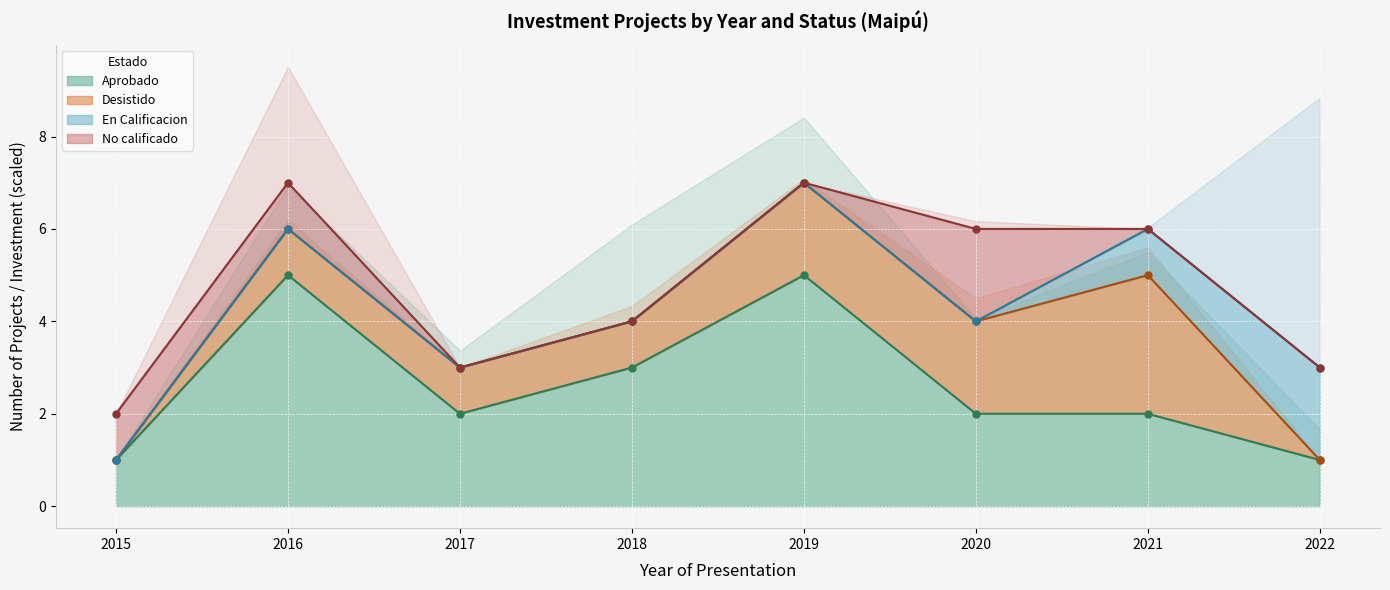

Reading left to right, list all the values displayed in this chart.

Aprobado (line): 2015=1	2016=5	2017=2	2018=3	2019=5	2020=2	2021=2	2022=1
Desistido (line): 2015=1	2016=6	2017=3	2018=4	2019=7	2020=4	2021=5	2022=1
En Calificacion (line): 2015=1	2016=6	2017=3	2018=4	2019=7	2020=4	2021=6	2022=3
No calificado (line): 2015=2	2016=7	2017=3	2018=4	2019=7	2020=6	2021=6	2022=3